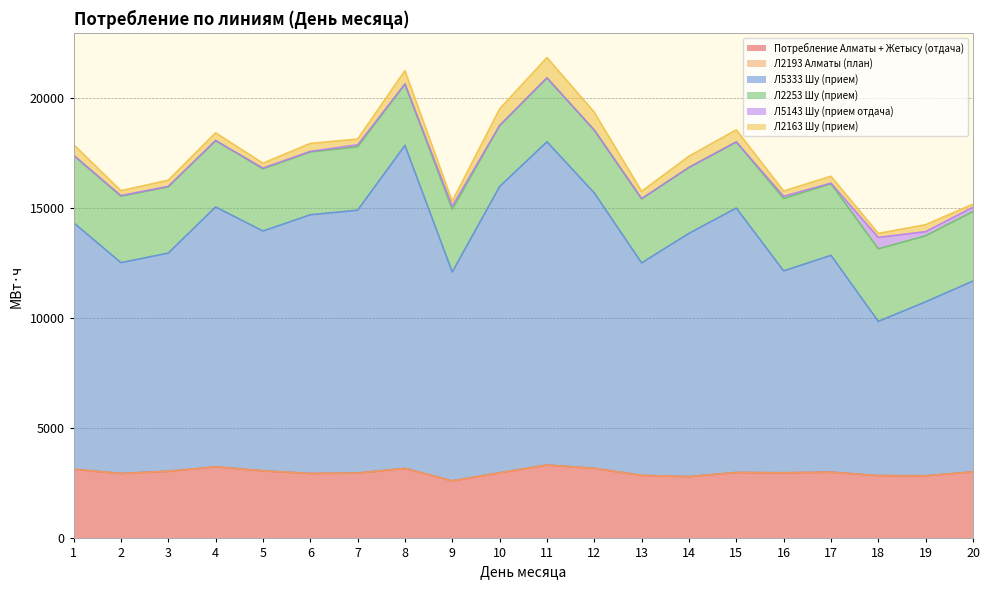

How many values in the Л2253 Шу (прием) series exceed 2995?

10